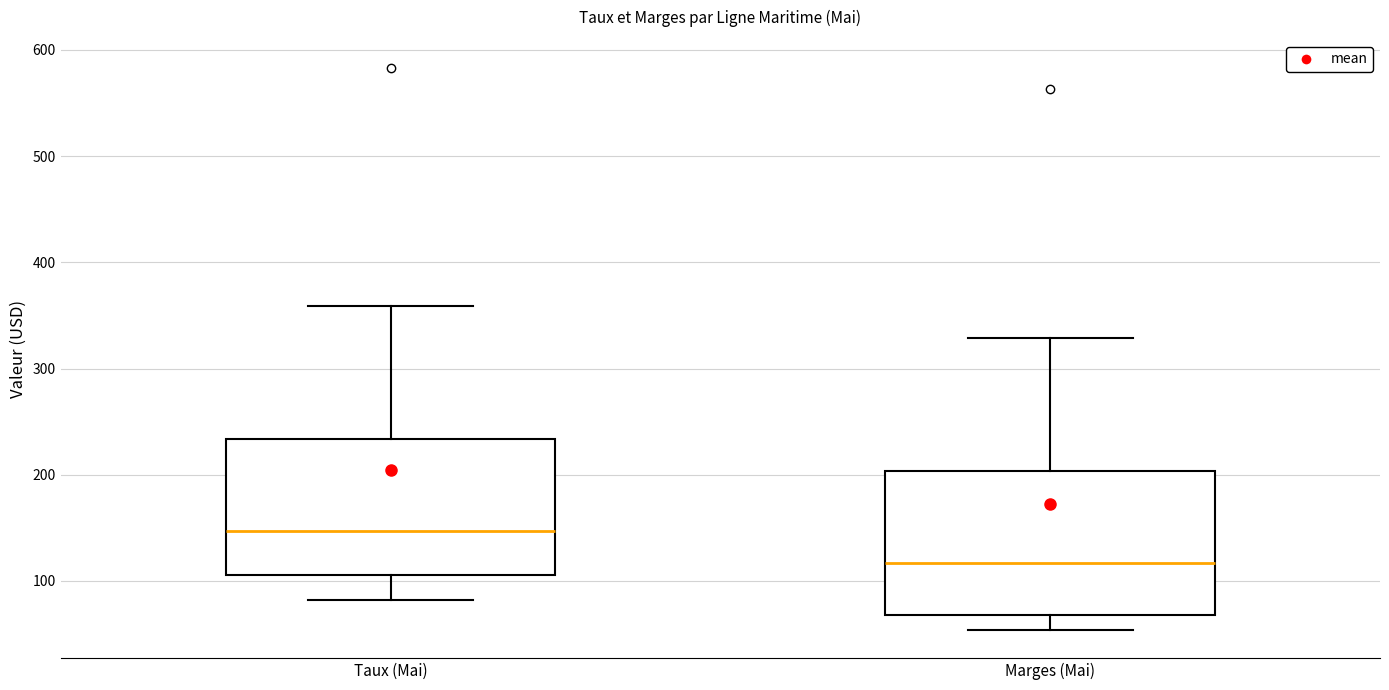

Reading left to right, transcribe this box plot: for each box, give where its median line is, the range the box spans, and where its two whiskers end, as read against the y-axis. The values are not printed on the chart, so give them approximately, as read against the axis.

Taux (Mai): median 150, box 110 to 230, whiskers 80 to 360
Marges (Mai): median 120, box 70 to 200, whiskers 50 to 330